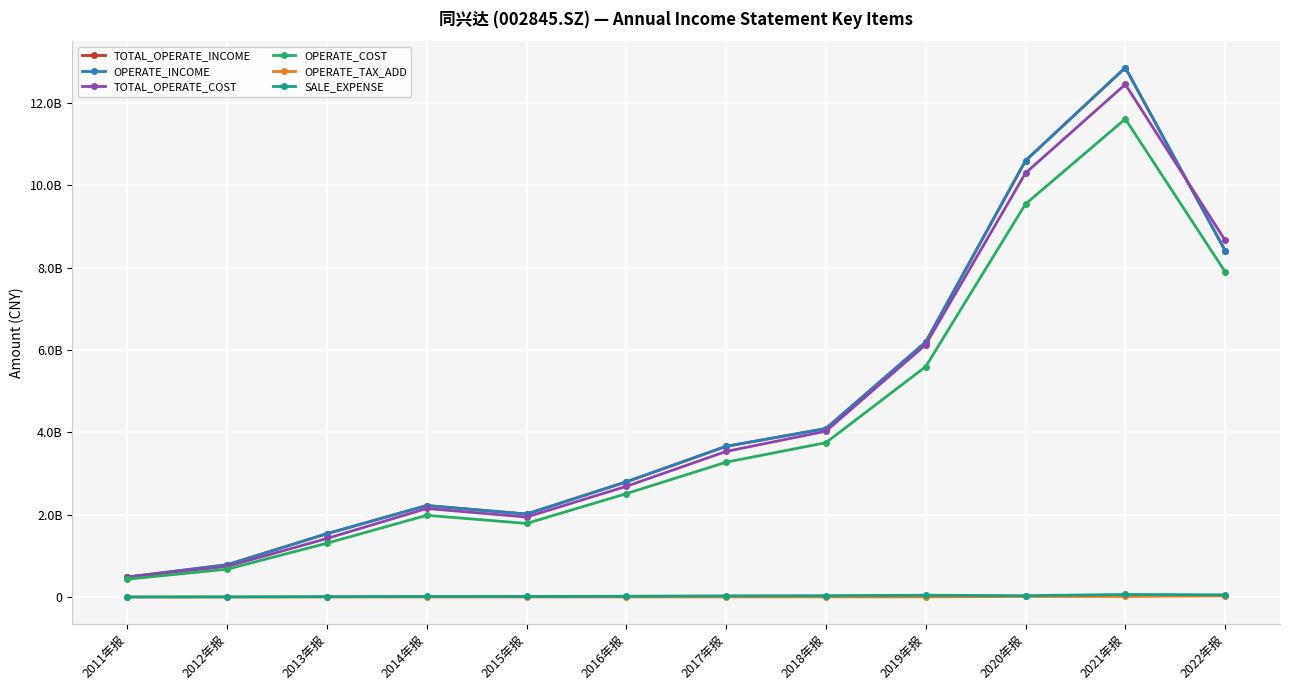

Reading left to right, extract all data points from this chart.

TOTAL_OPERATE_INCOME: 2011年报=487961222.6	2012年报=787598150.3	2013年报=1541868002.2	2014年报=2225440832.5	2015年报=2019076971.5	2016年报=2800766966.7	2017年报=3663651804.4	2018年报=4095390344.8	2019年报=6195959819.1	2020年报=10601084867.7	2021年报=12860424158.0	2022年报=8418763622.2
OPERATE_INCOME: 2011年报=487961222.6	2012年报=787598150.3	2013年报=1541868002.2	2014年报=2225440832.5	2015年报=2019076971.5	2016年报=2800766966.7	2017年报=3663651804.4	2018年报=4095390344.8	2019年报=6195959819.1	2020年报=10601084867.7	2021年报=12860424158.0	2022年报=8418763622.2
TOTAL_OPERATE_COST: 2011年报=486283072.5	2012年报=745574462.4	2013年报=1425369151.3	2014年报=2154059901.5	2015年报=1946526885.3	2016年报=2691527267.1	2017年报=3539700685.5	2018年报=4031008420.4	2019年报=6133549369.2	2020年报=10300541688.5	2021年报=12454968172.8	2022年报=8667351614.4
OPERATE_COST: 2011年报=437436468.8	2012年报=679396365.0	2013年报=1311339625.7	2014年报=1988313439.8	2015年报=1791246791.6	2016年报=2514082786.9	2017年报=3278287742.3	2018年报=3752288686.5	2019年报=5599486796.6	2020年报=9548781504.5	2021年报=11614453672.9	2022年报=7901813972.8
OPERATE_TAX_ADD: 2011年报=978495.8	2012年报=1756815.2	2013年报=3541861.5	2014年报=4795956.5	2015年报=4614838.5	2016年报=4860750.4	2017年报=7033445.9	2018年报=6606801.5	2019年报=7338307.8	2020年报=16658884.2	2021年报=16958834.6	2022年报=32046513.1
SALE_EXPENSE: 2011年报=6466449.3	2012年报=8563073.5	2013年报=13955856.5	2014年报=17283061.9	2015年报=18460027.5	2016年报=22248992.9	2017年报=32782287.4	2018年报=37537924.7	2019年报=46676711.7	2020年报=36564265.0	2021年报=65879866.5	2022年报=57190017.6